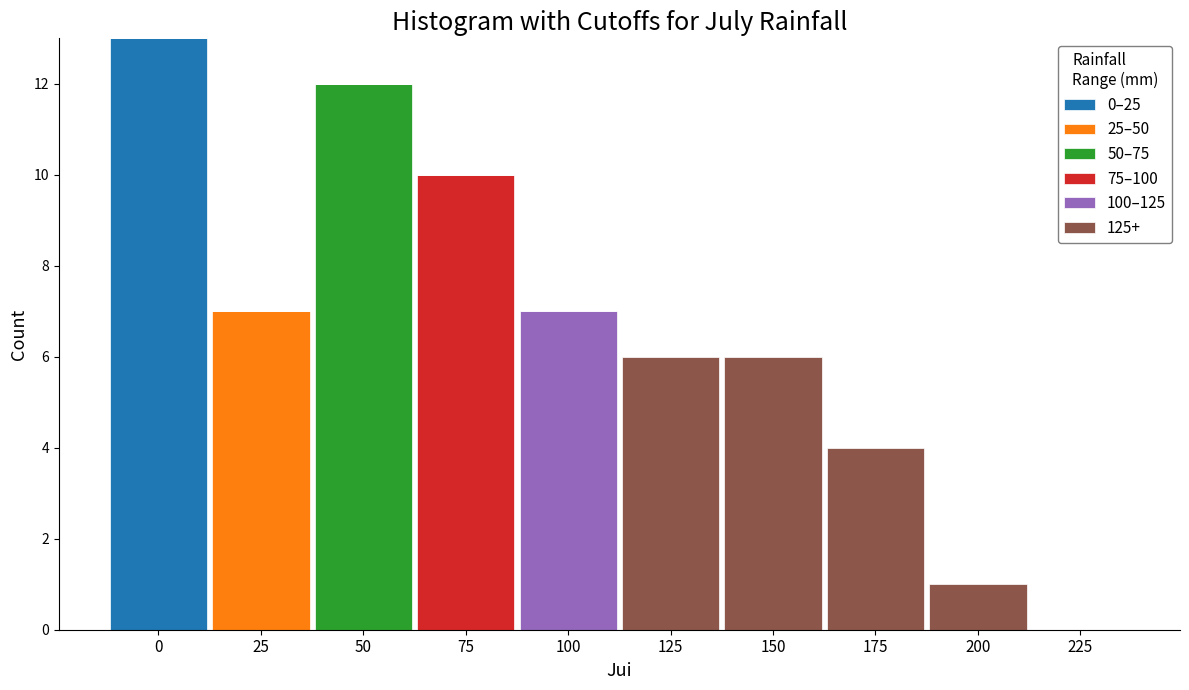

Is it true that 0–25 equals 0 at 175?

True